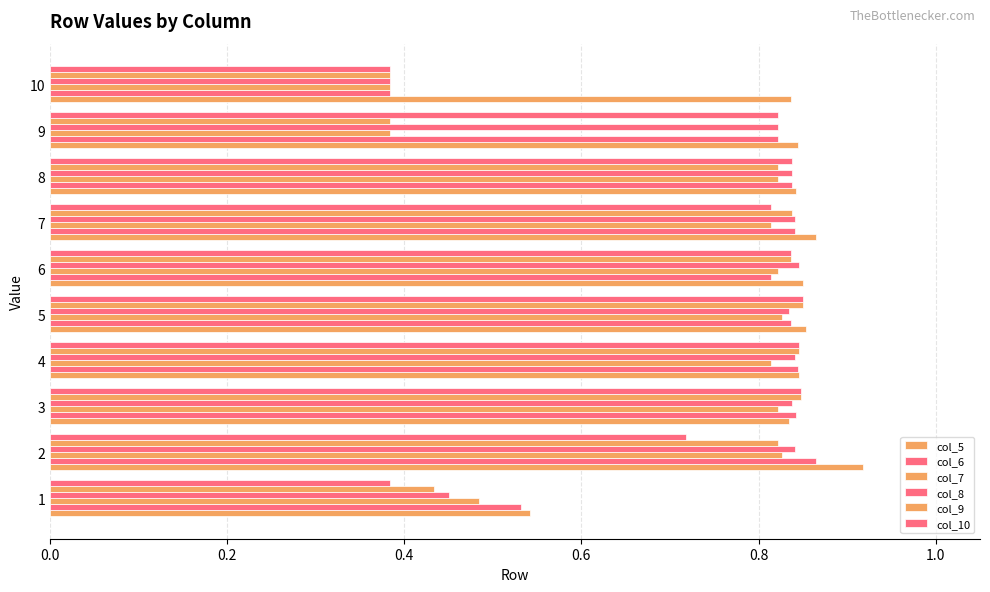

Count the number of categories in the chart.

10